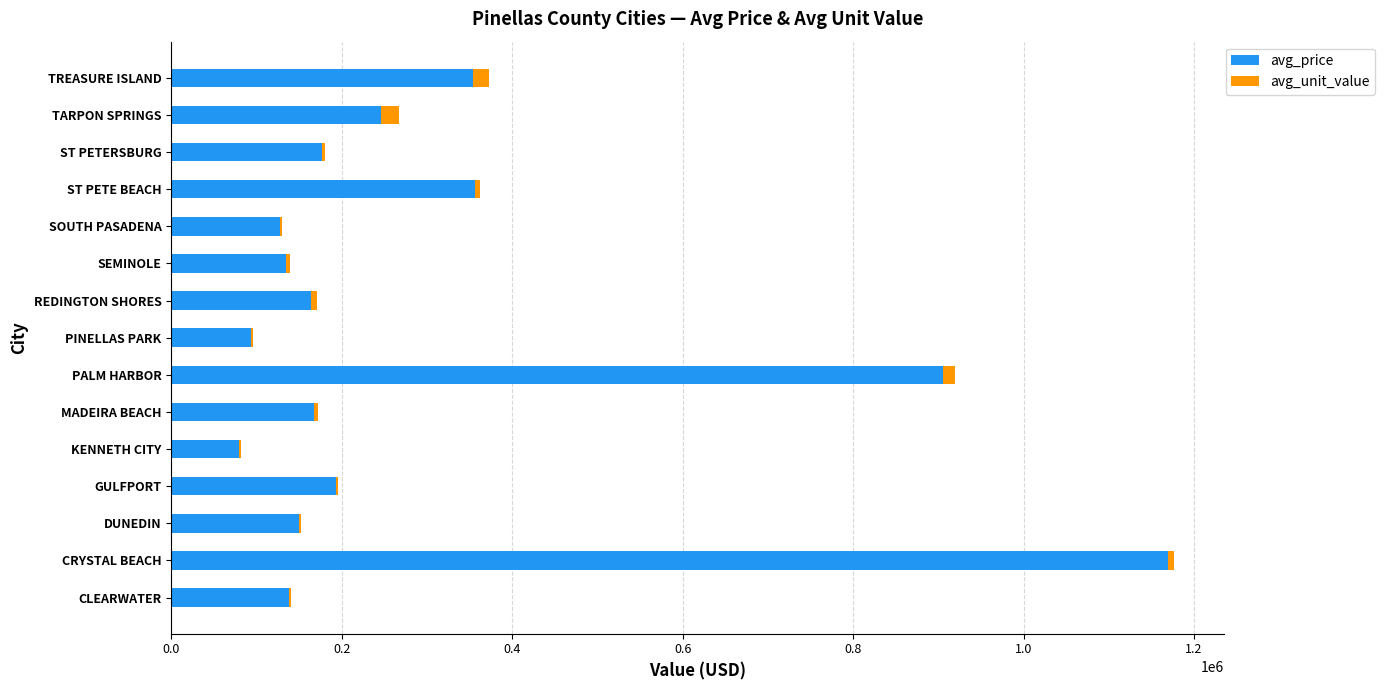

The avg_price series shows 176863.0 at ST PETERSBURG. True or false?

True